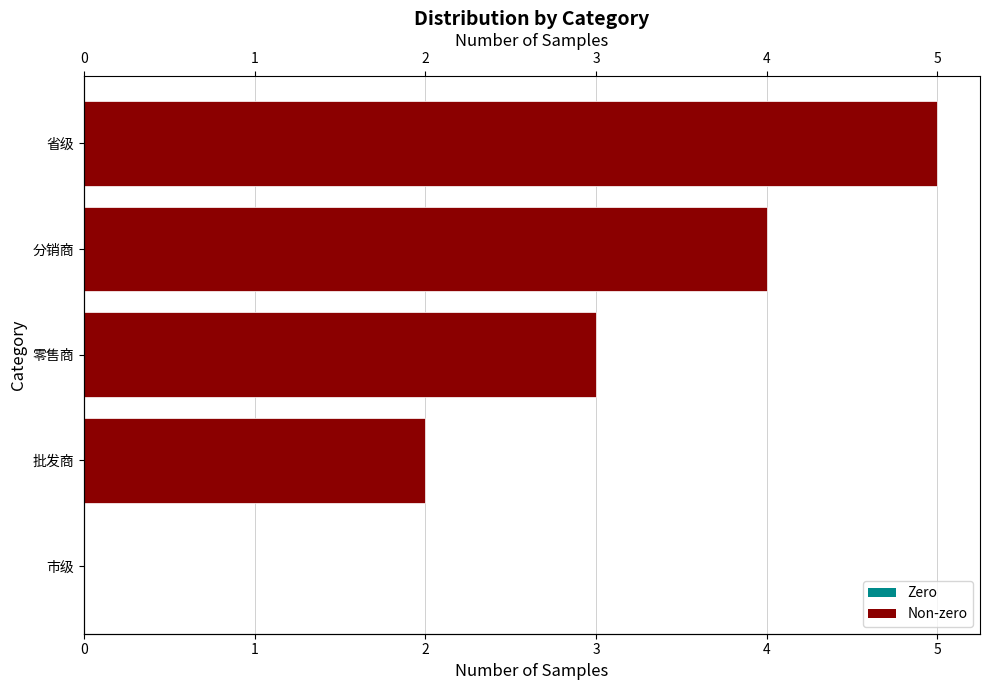

What is the sum of the values at 省级 and 市级?

5